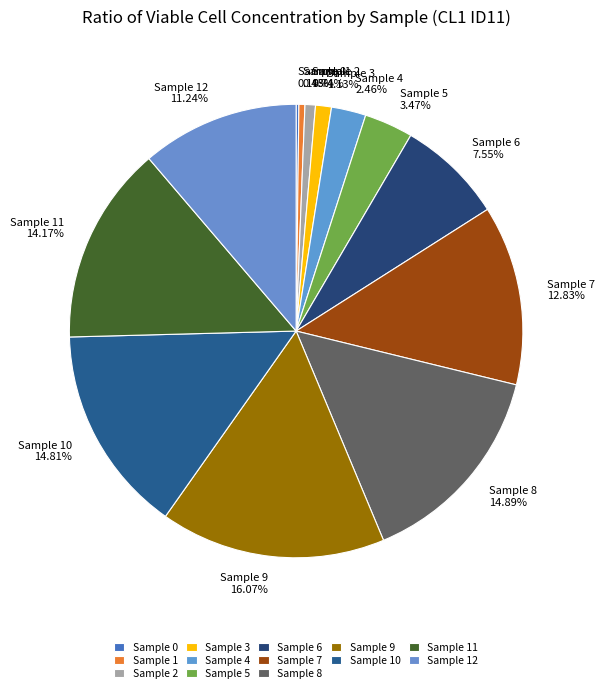

To the nearest percent, what portion does Sample 9 represent?

16%